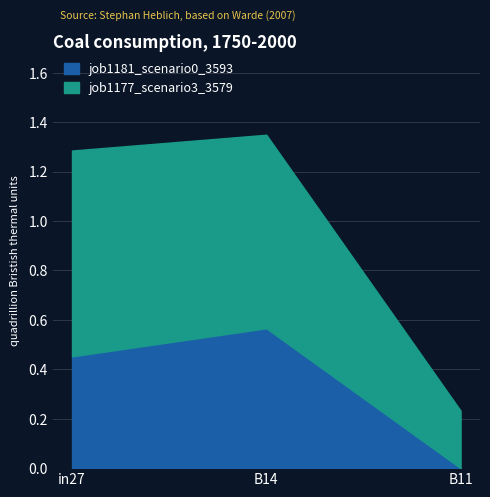

List the series in order of their overall mean, highest first.

job1177_scenario3_3579, job1181_scenario0_3593